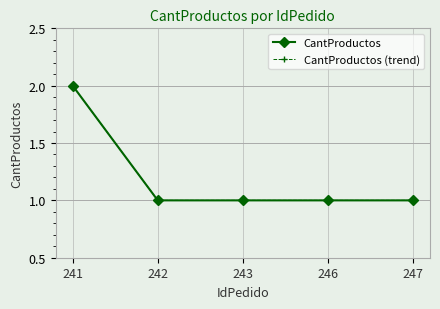

The CantProductos (trend) series shows 1 at 247. True or false?

False